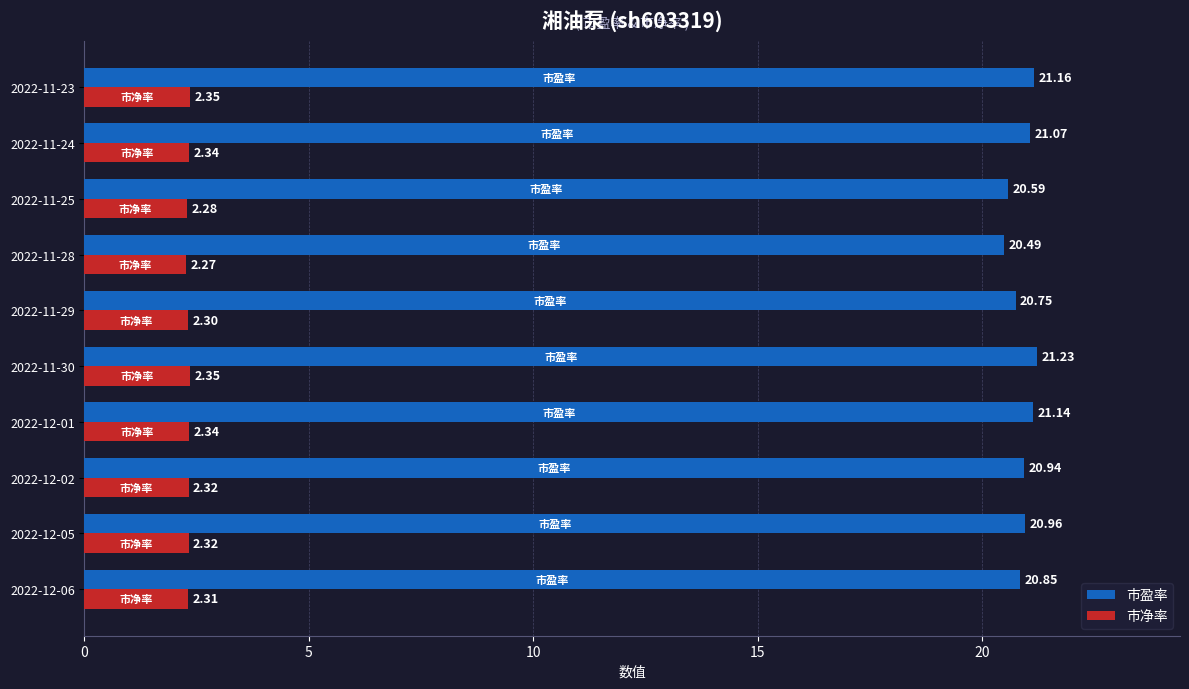

Rank the series by their maximum value, from highest to lowest.

市盈率, 市净率